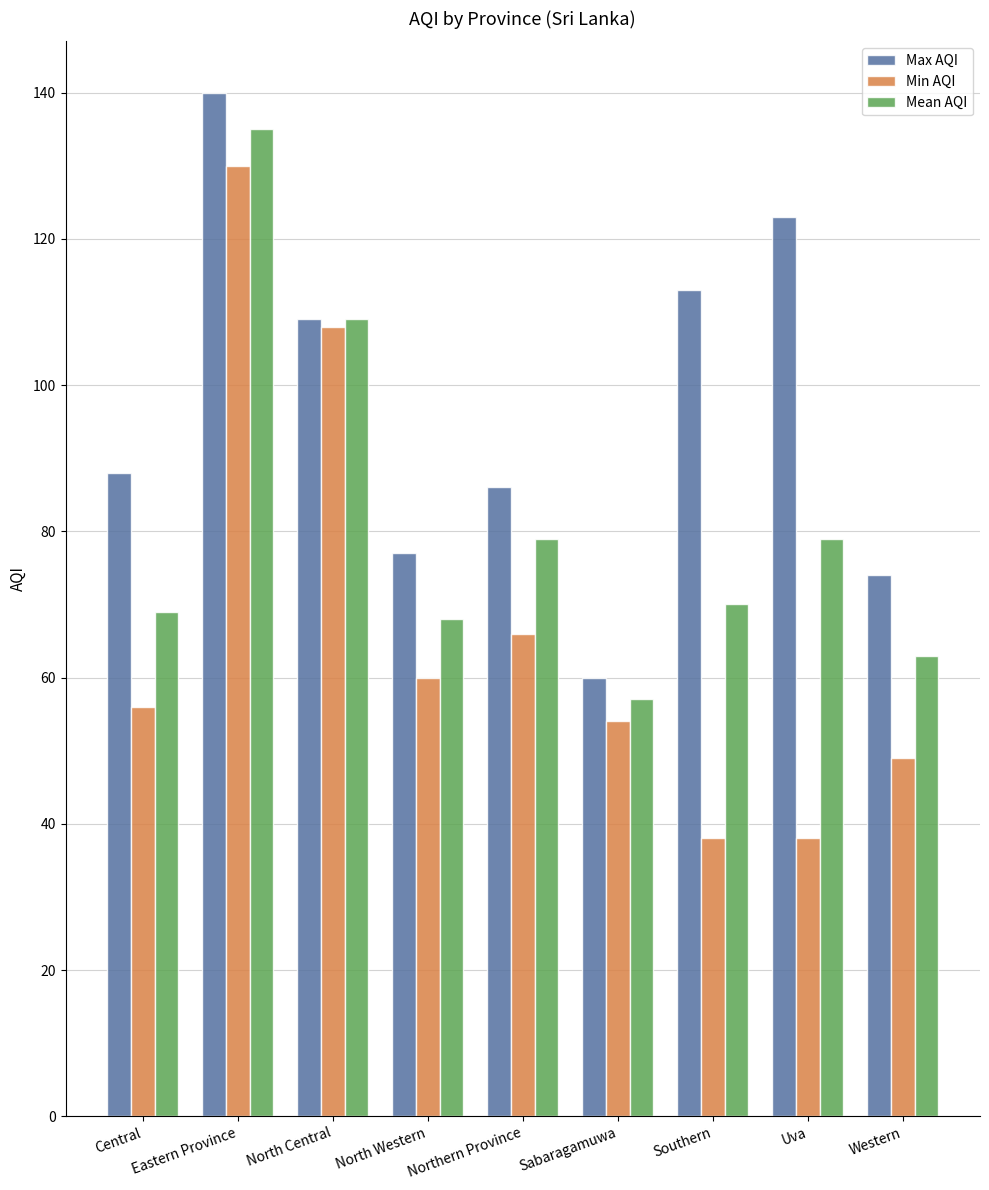

Is it true that Min AQI equals 79 at Sabaragamuwa?

False